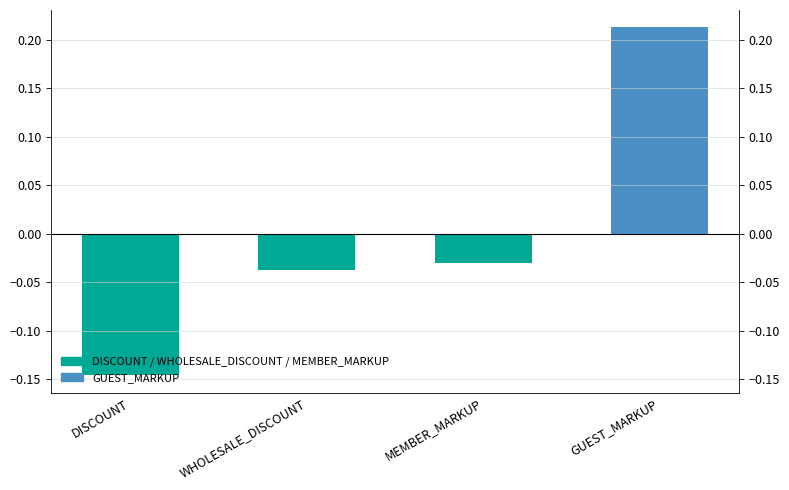

Is it true that the value at WHOLESALE_DISCOUNT is -0.0?

False